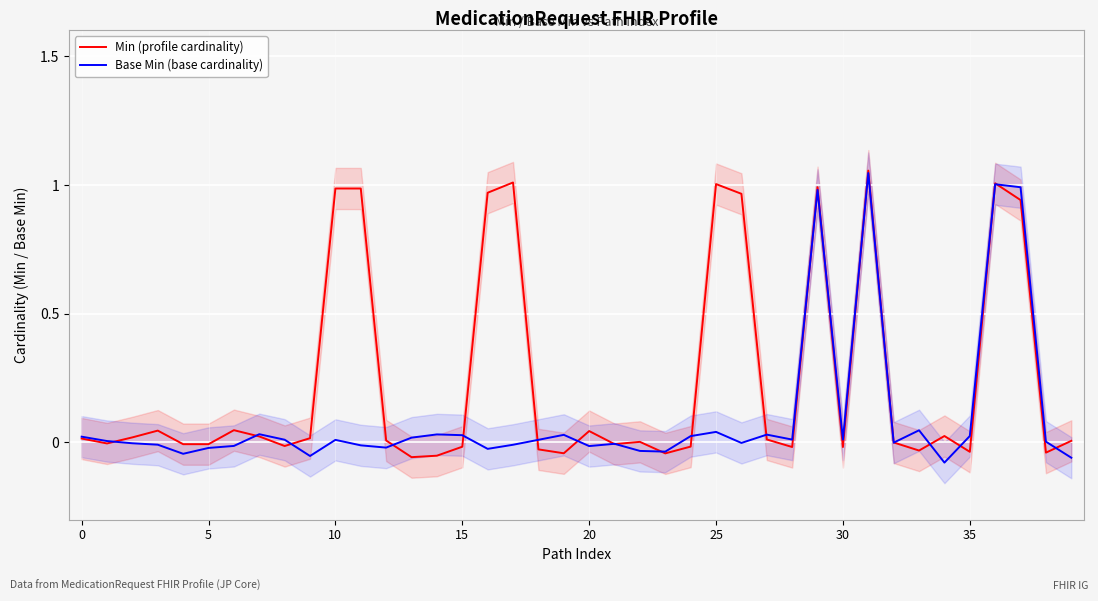

What is the average value of the Base Min (base cardinality) series?

0.1